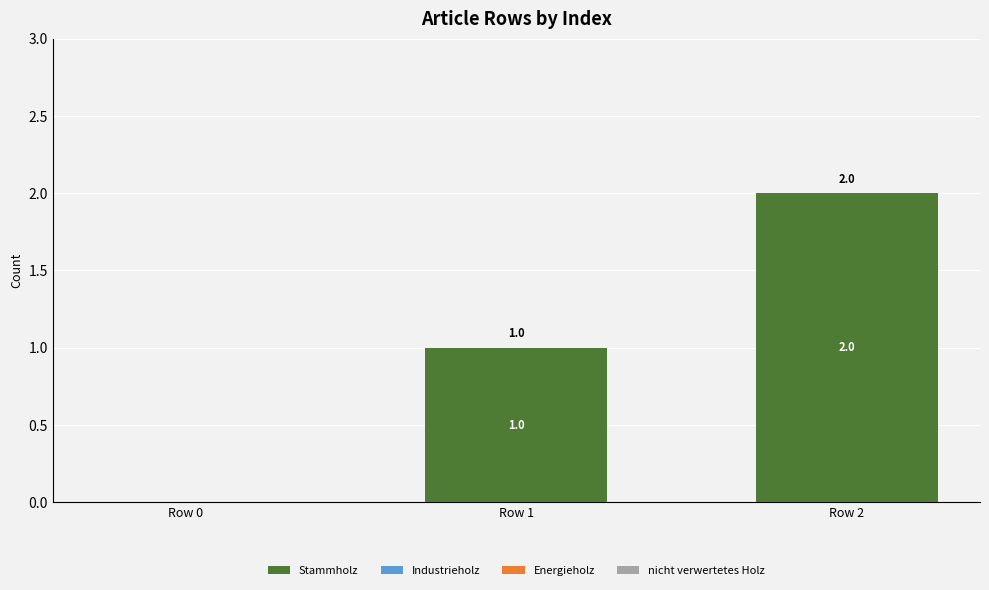

Are the bars horizontal?

No